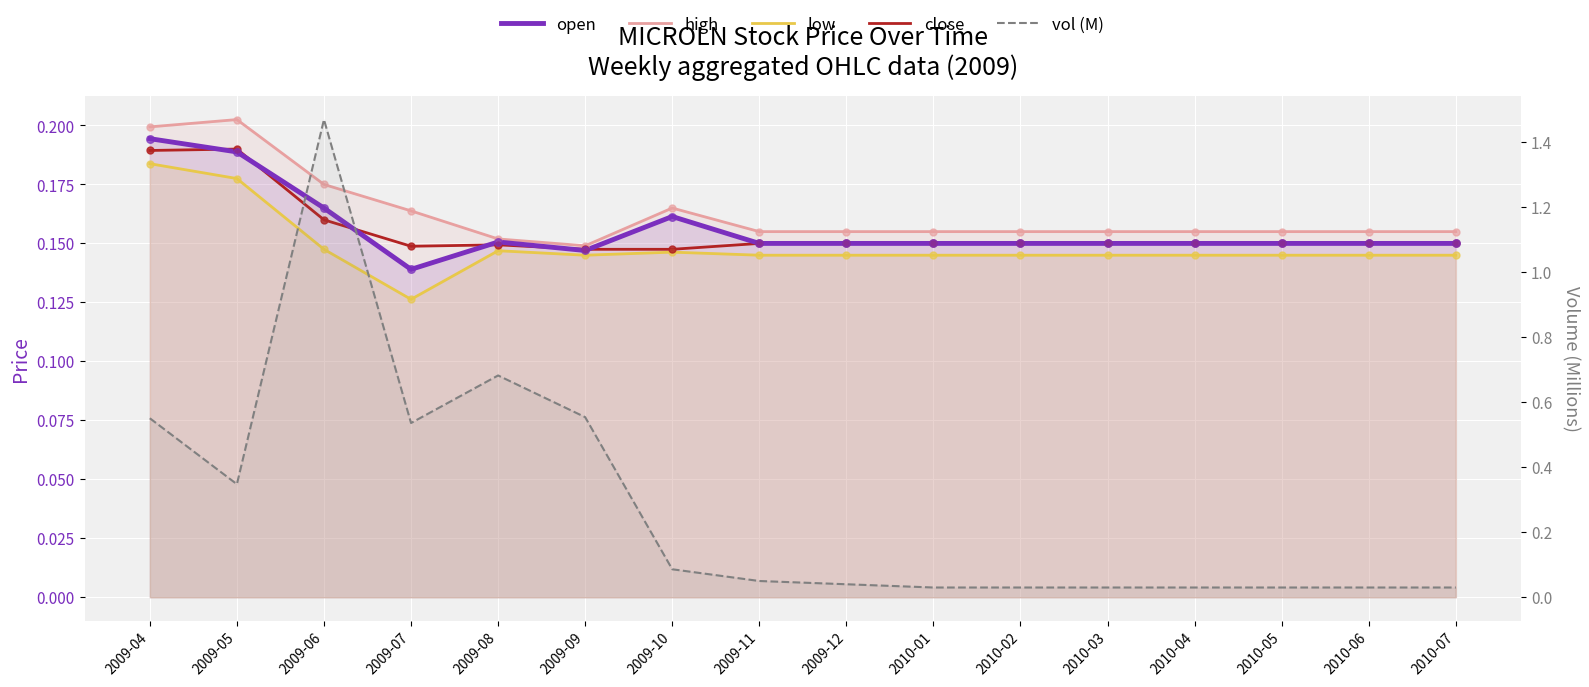

Which series contains the lowest Y value?

vol (M)